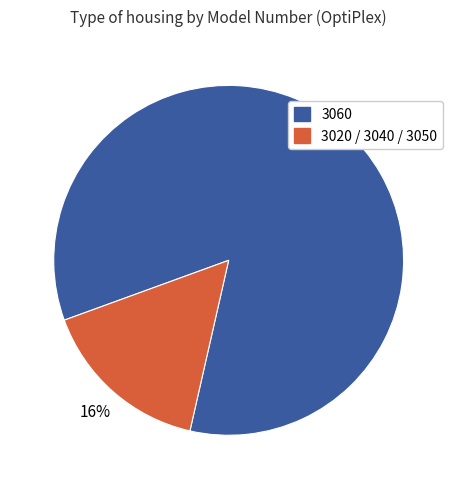

Is there a majority slice in this chart?

Yes